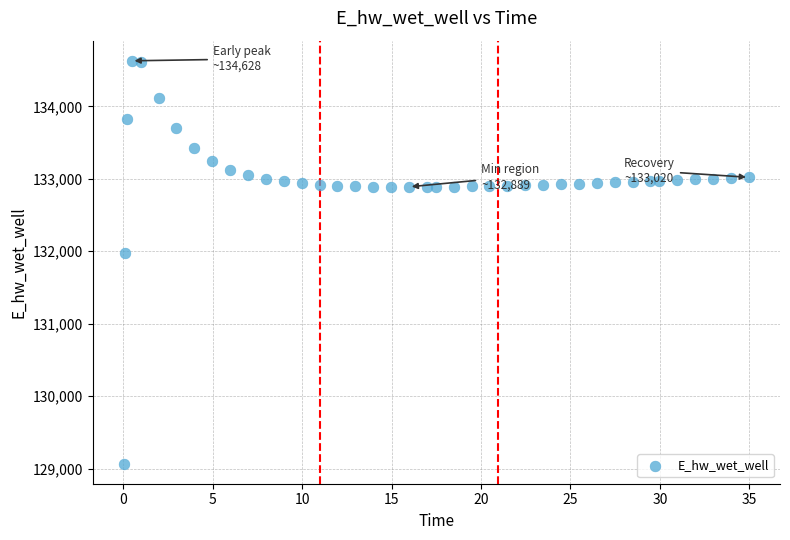

What is the range of Y values (max minus min)?

5557.7